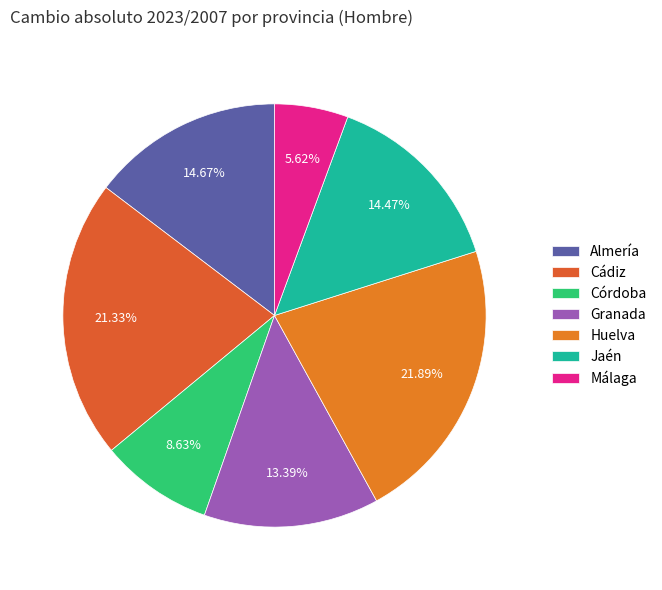

Which slice is the largest?

Huelva